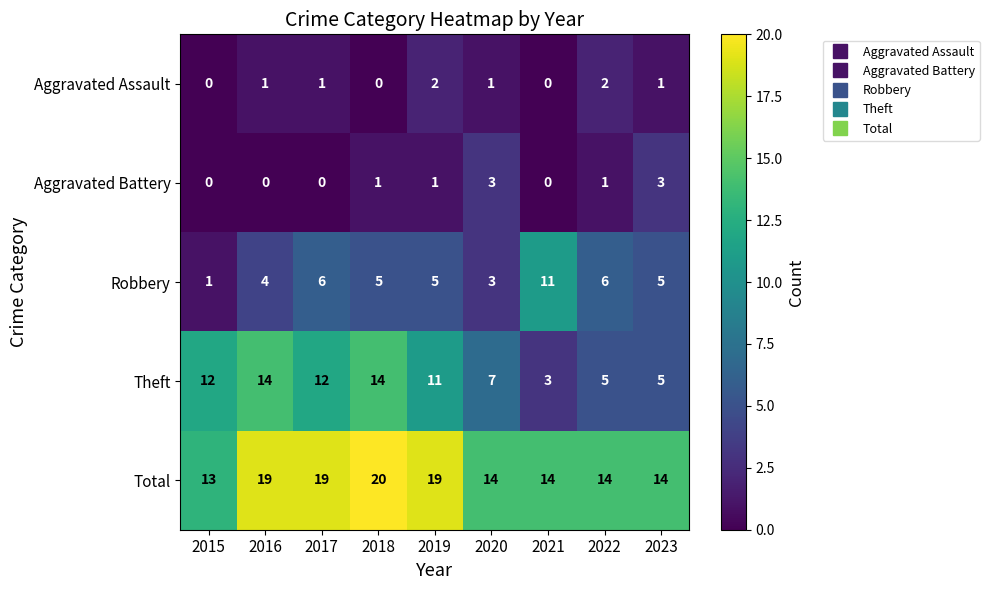

Count the Aggravated Battery values in the range 0 to 1.

7